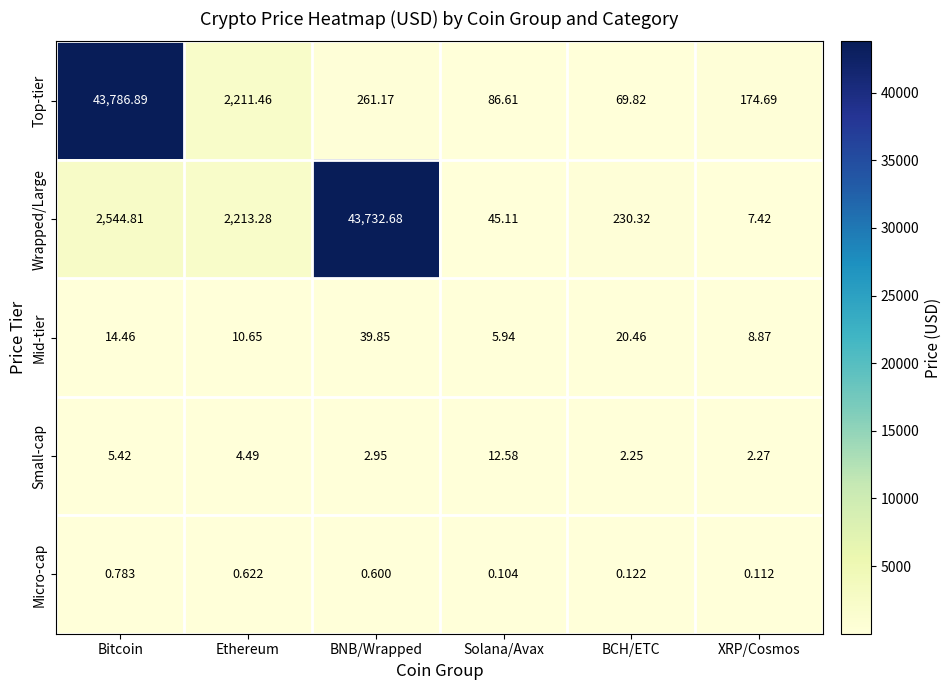

List the labels in order of Micro-cap value, largest first.

Bitcoin, Ethereum, BNB/Wrapped, BCH/ETC, XRP/Cosmos, Solana/Avax